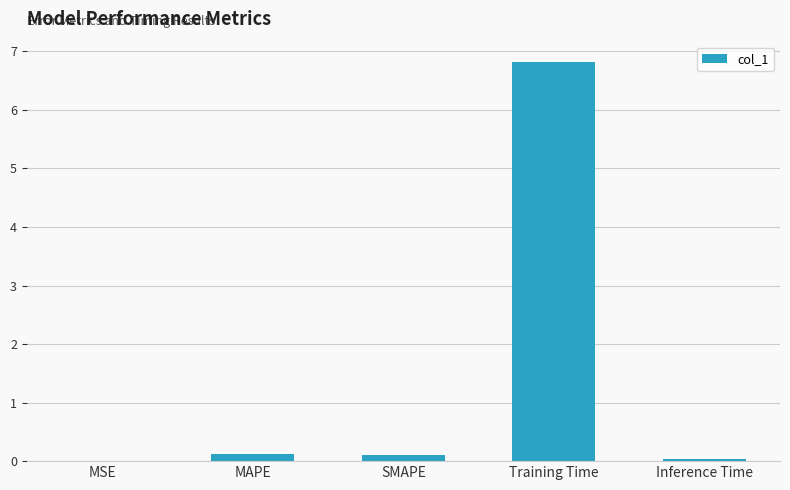

What is the sum of all values?

7.1